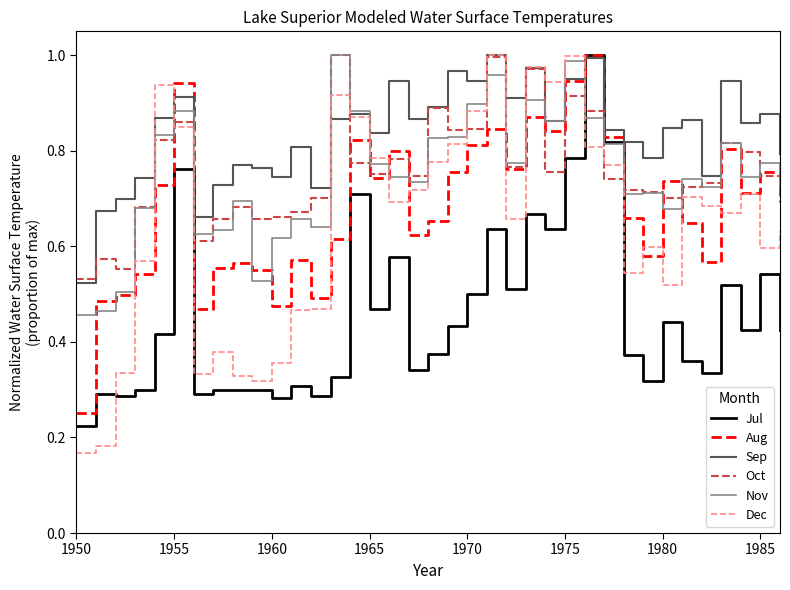

Which series has the largest range (max minus min)?

Dec